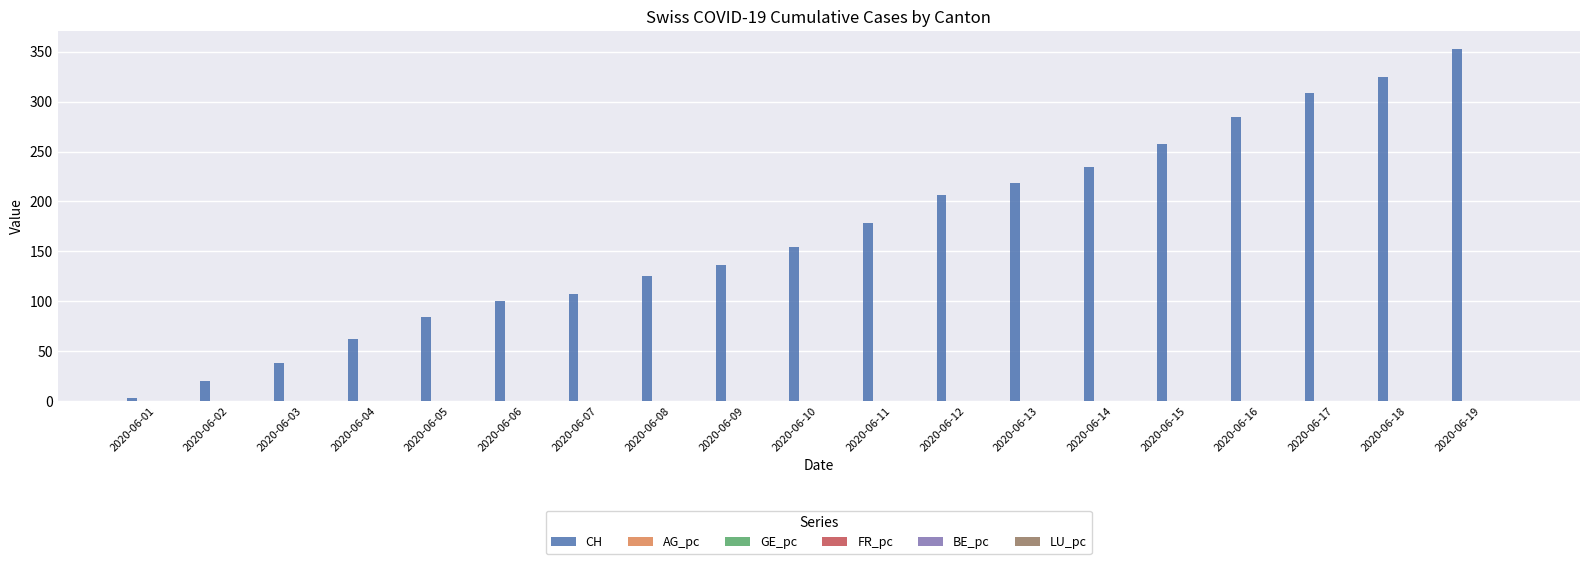

Are the bars horizontal?

No